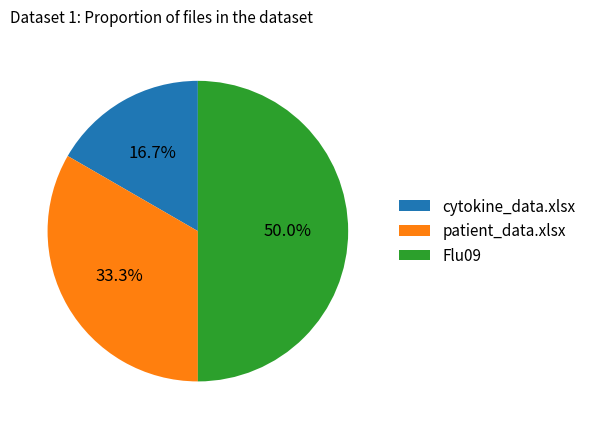

To the nearest percent, what percentage of the pie is patient_data.xlsx?

33%